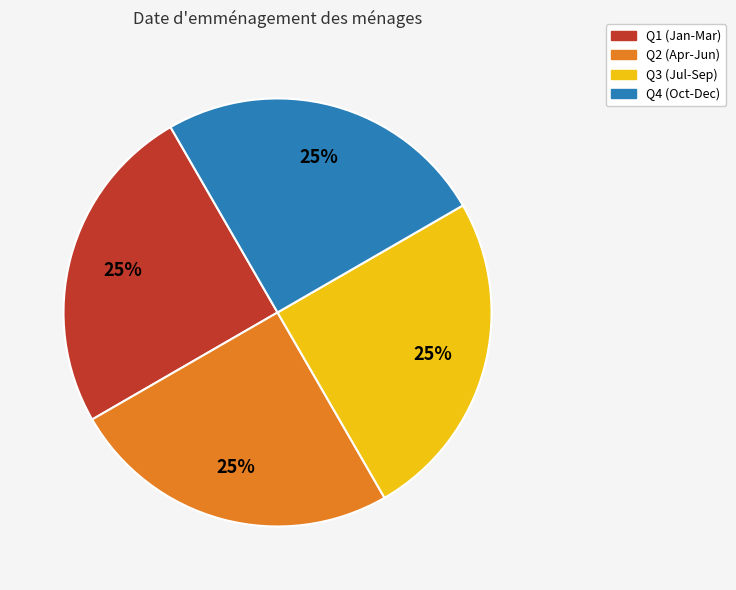

Is there a majority slice in this chart?

No